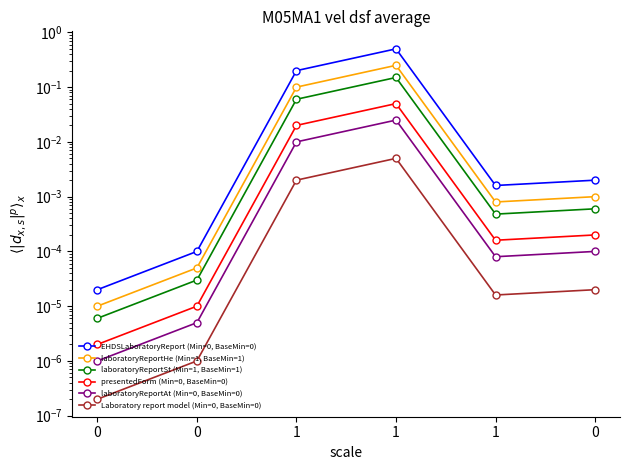

The value of laboratoryReportSt (Min=1, BaseMin=1) at 1 is 0.2. True or false?

True